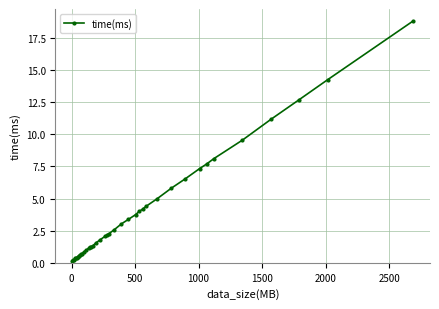

What is the maximum value shown in the chart?

18.8